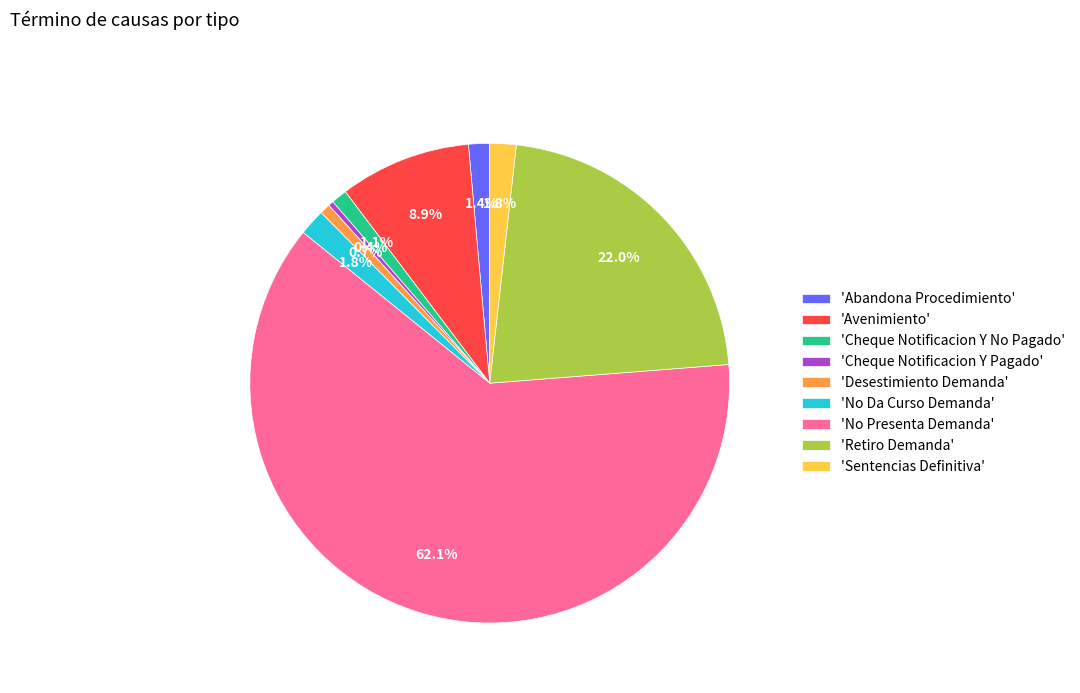

Does 'No Presenta Demanda' account for over 50% of the chart?

Yes